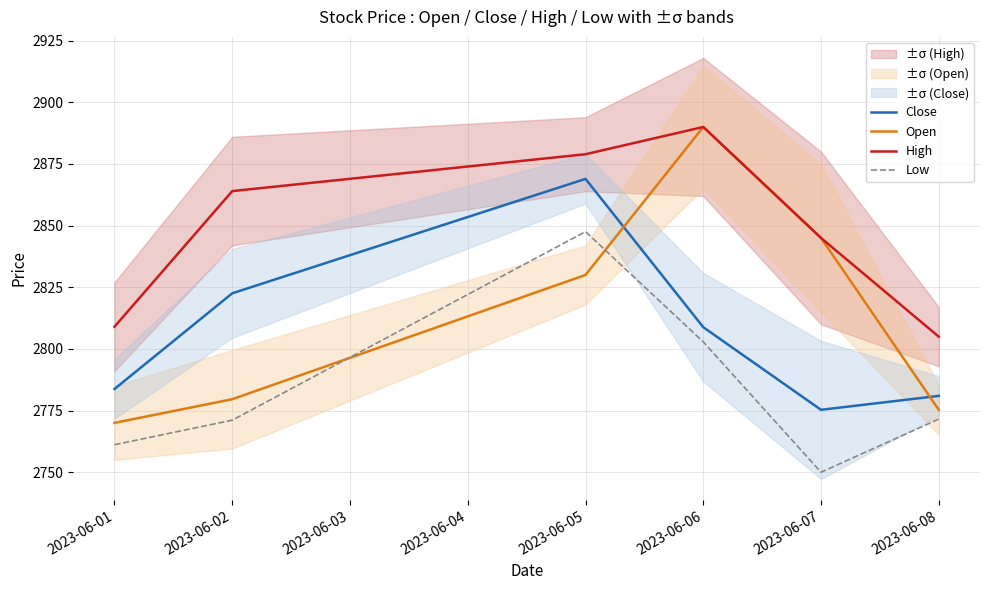

Does the chart display data point markers on the line(s)?

No